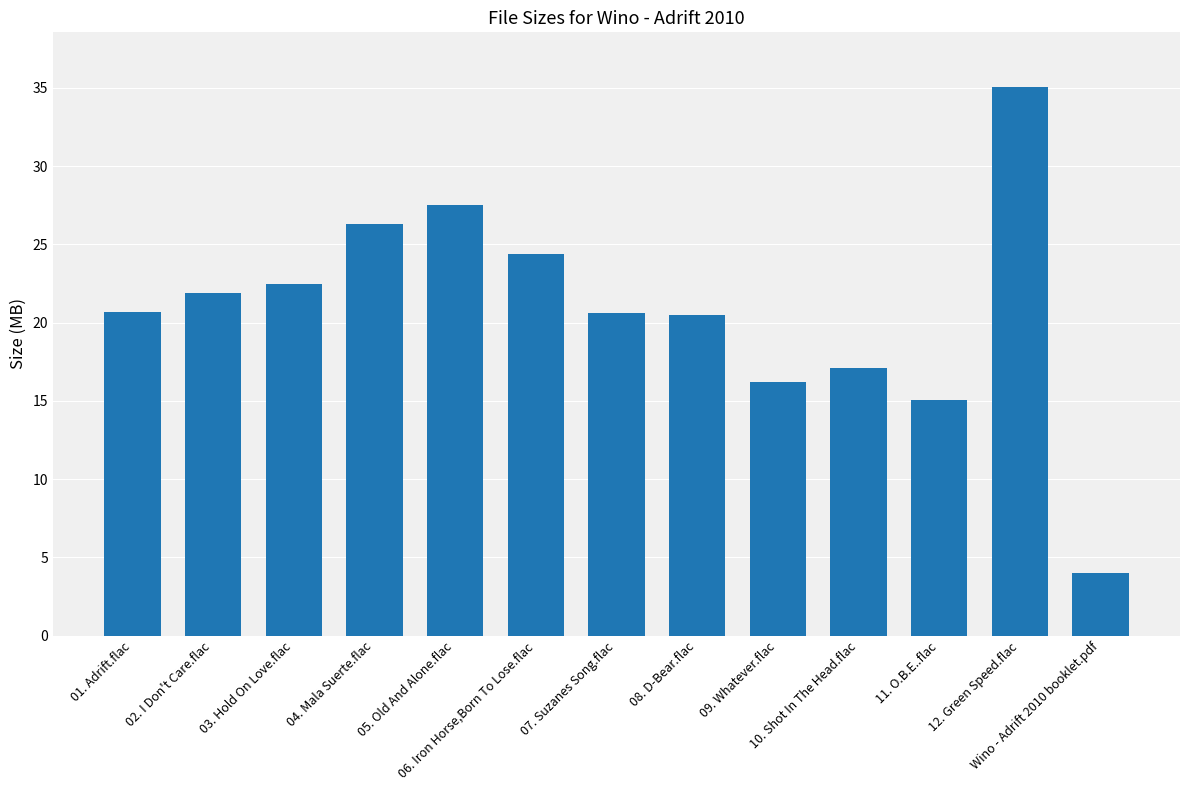

Which has a higher value, Wino - Adrift 2010 booklet.pdf or 07. Suzanes Song.flac?

07. Suzanes Song.flac